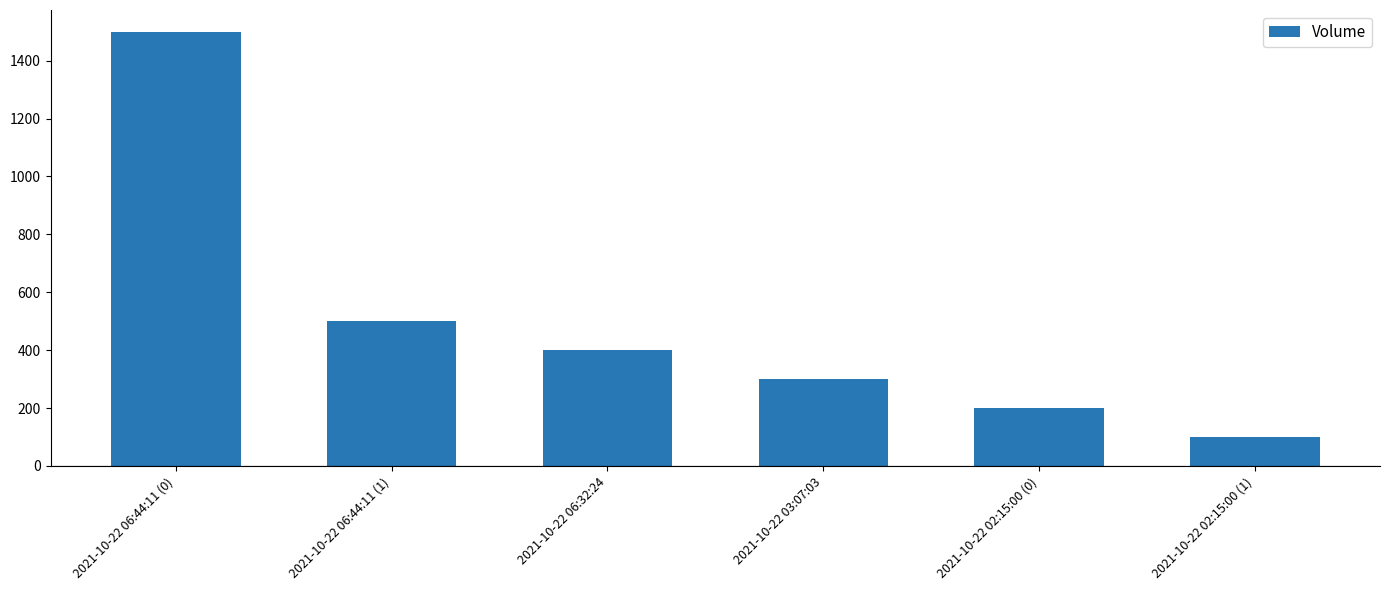

List the labels in order of value, largest first.

2021-10-22 06:44:11 (0), 2021-10-22 06:44:11 (1), 2021-10-22 06:32:24, 2021-10-22 03:07:03, 2021-10-22 02:15:00 (0), 2021-10-22 02:15:00 (1)